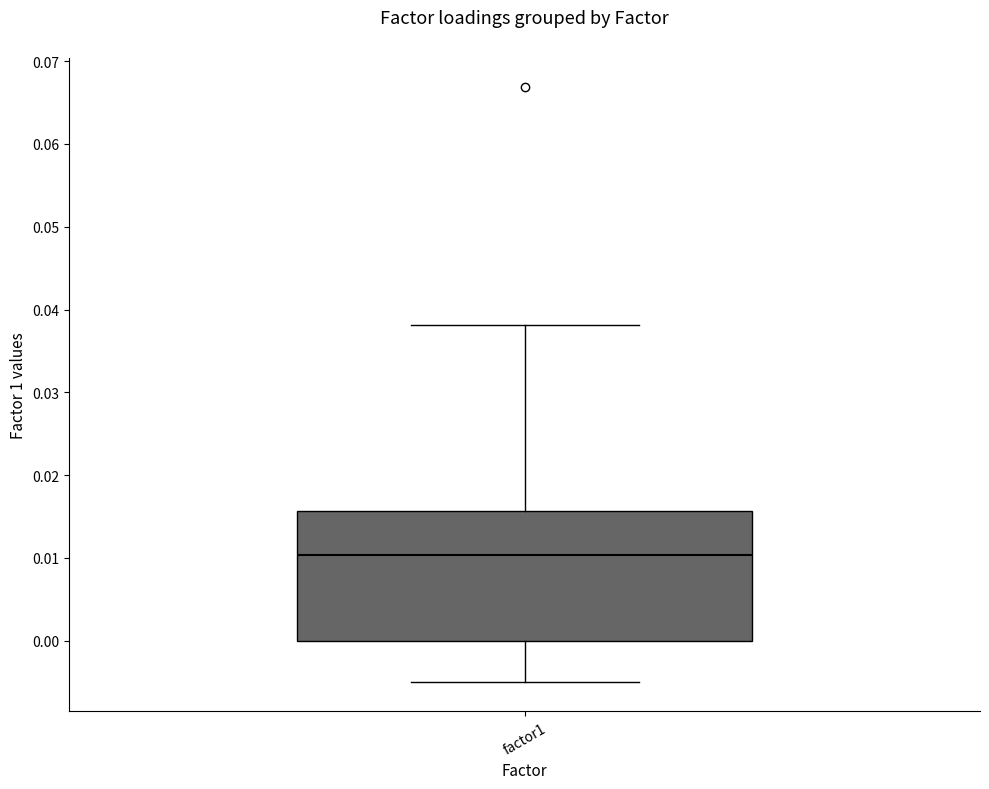

Where is the upper edge of the box for factor1 on the y-axis? The values are not printed on the chart, so give them approximately, as read against the axis.

0.016